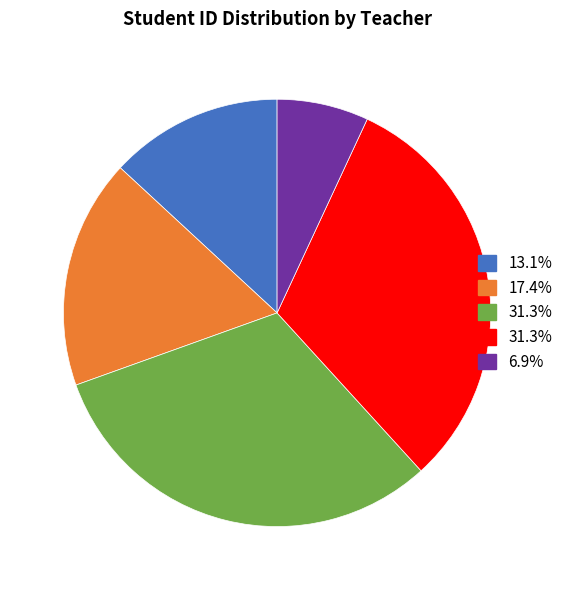

Is there any slice that represents more than half of the pie?

No